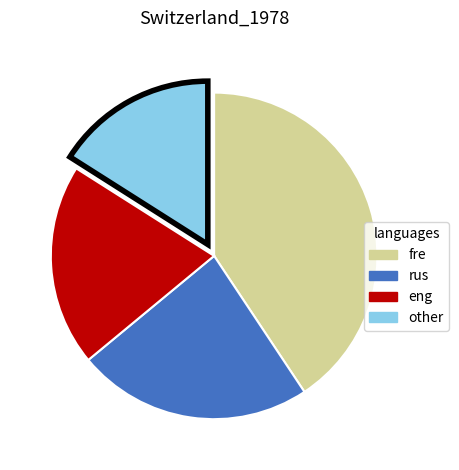

Is there a majority slice in this chart?

No